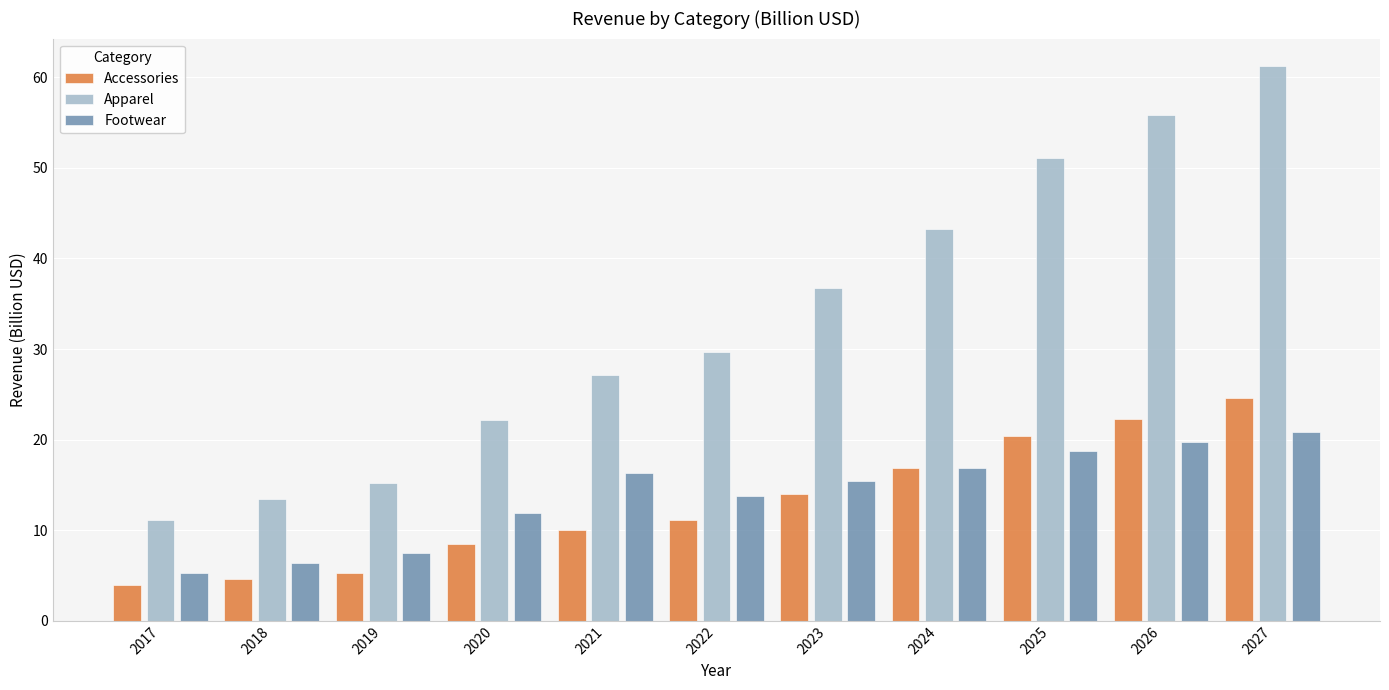

Where is Accessories nearest to the value 14?

2023